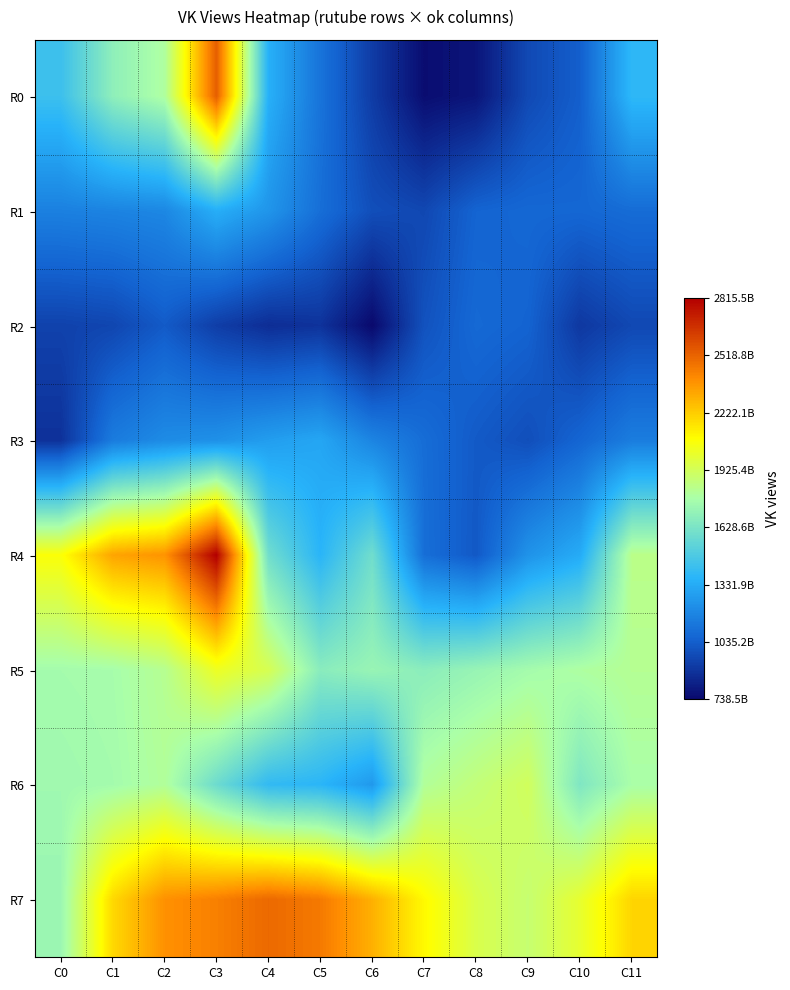

Between C9 and C11, which is larger?

C11